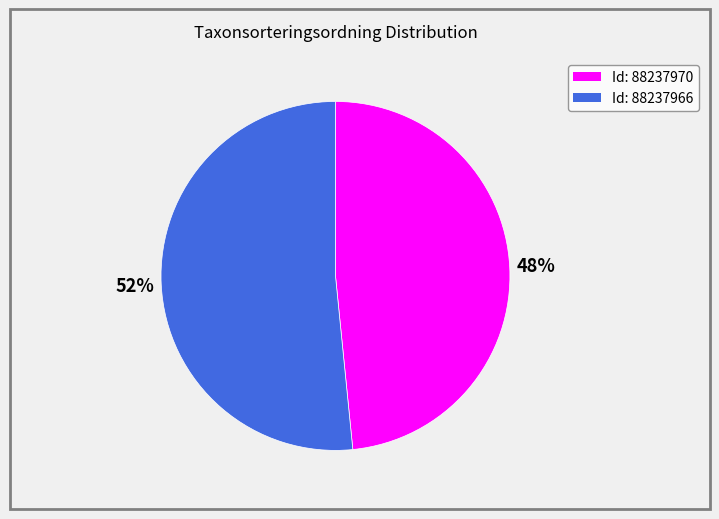

Is there any slice that represents more than half of the pie?

Yes